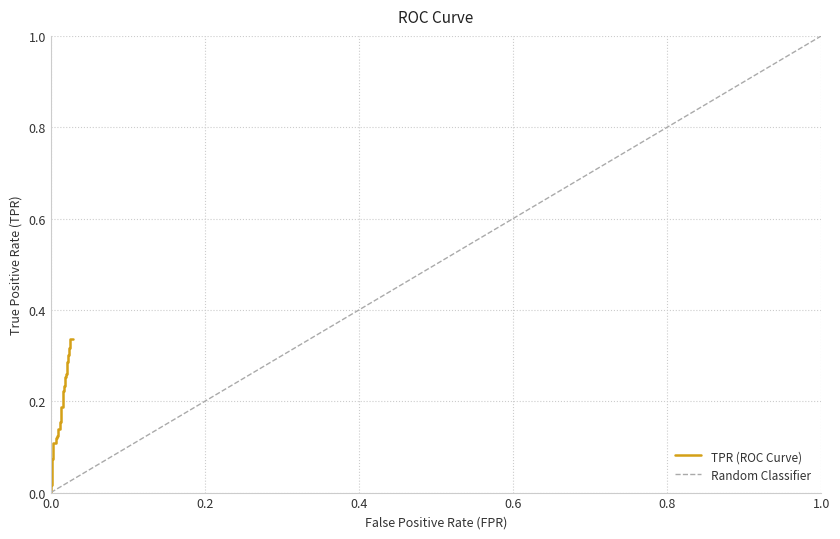

Is it true that the value at 34 is 0.1?

False